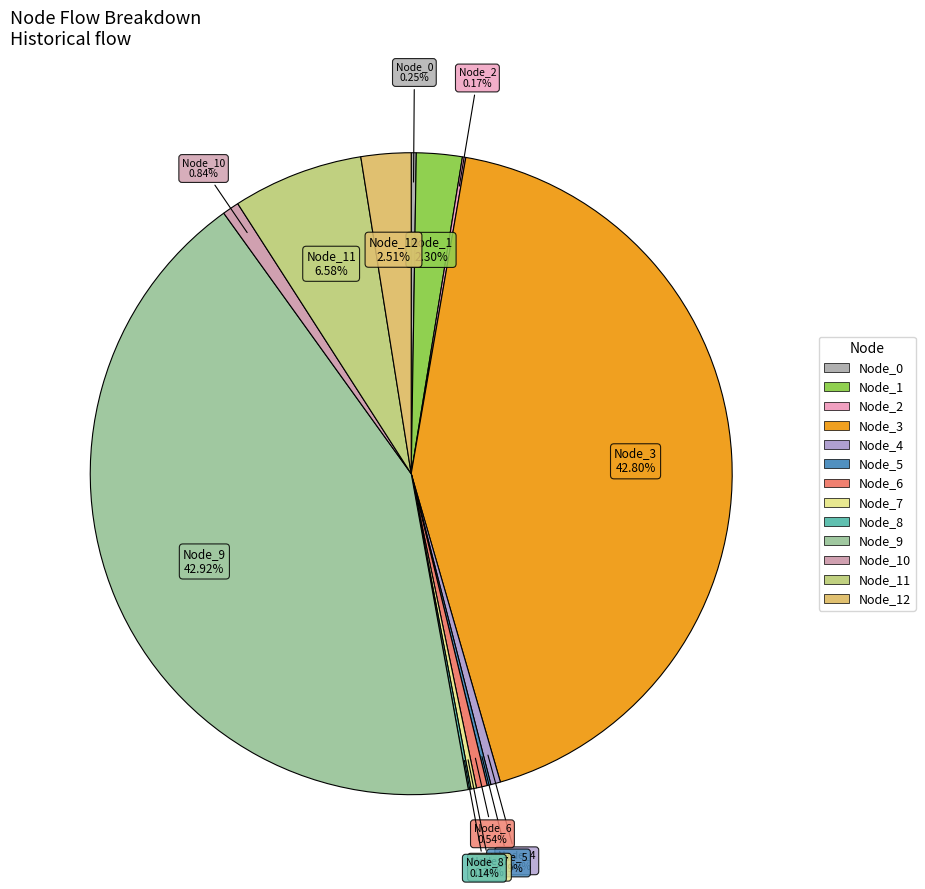

What portion of the pie excludes Node_1?

97.7%